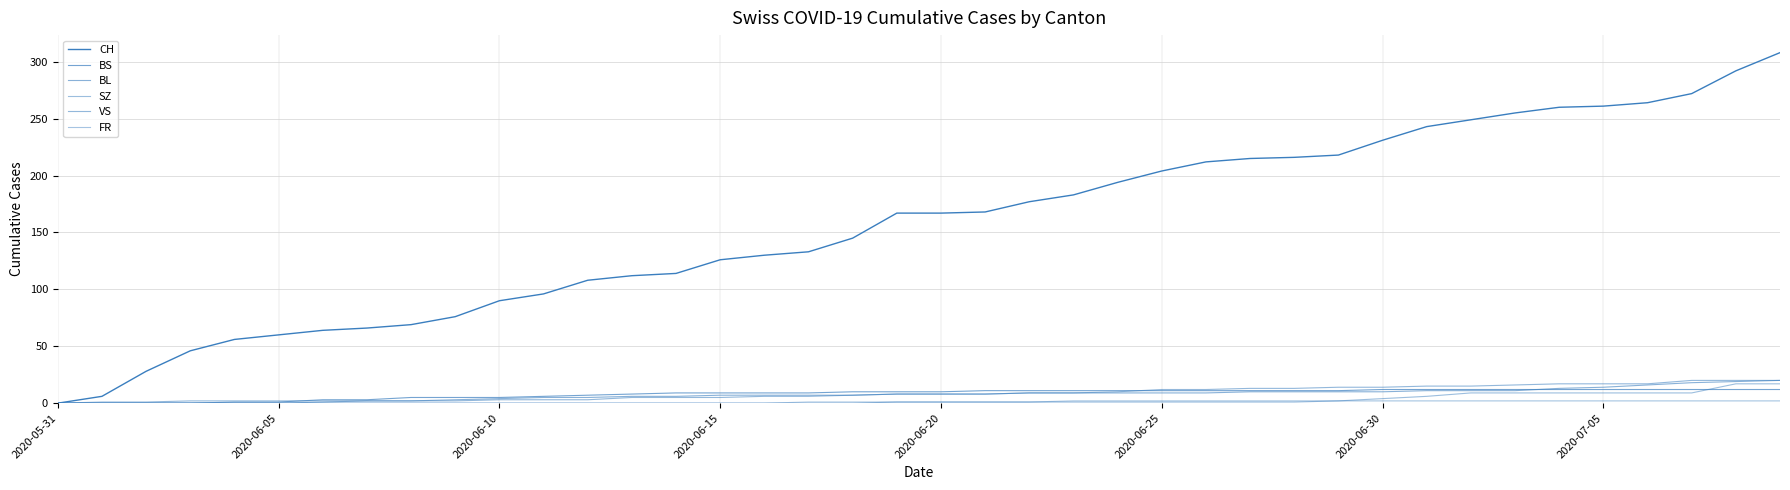

Is this an area chart (filled region under the line)?

No